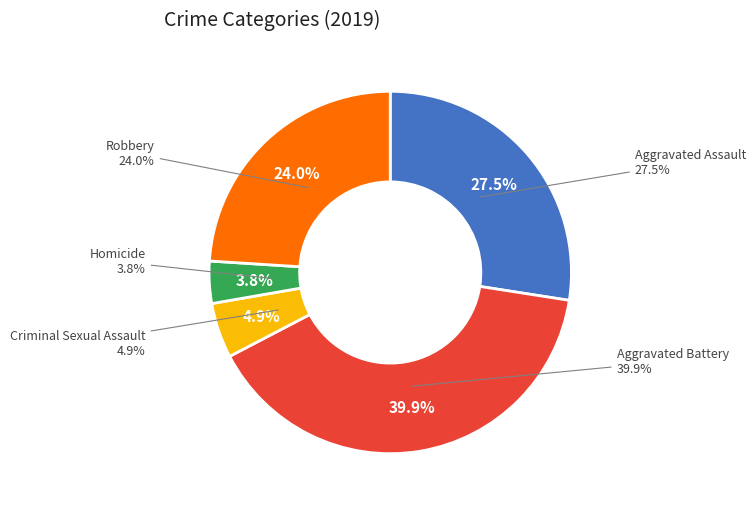

To the nearest percent, what is the average slice percentage?

20%